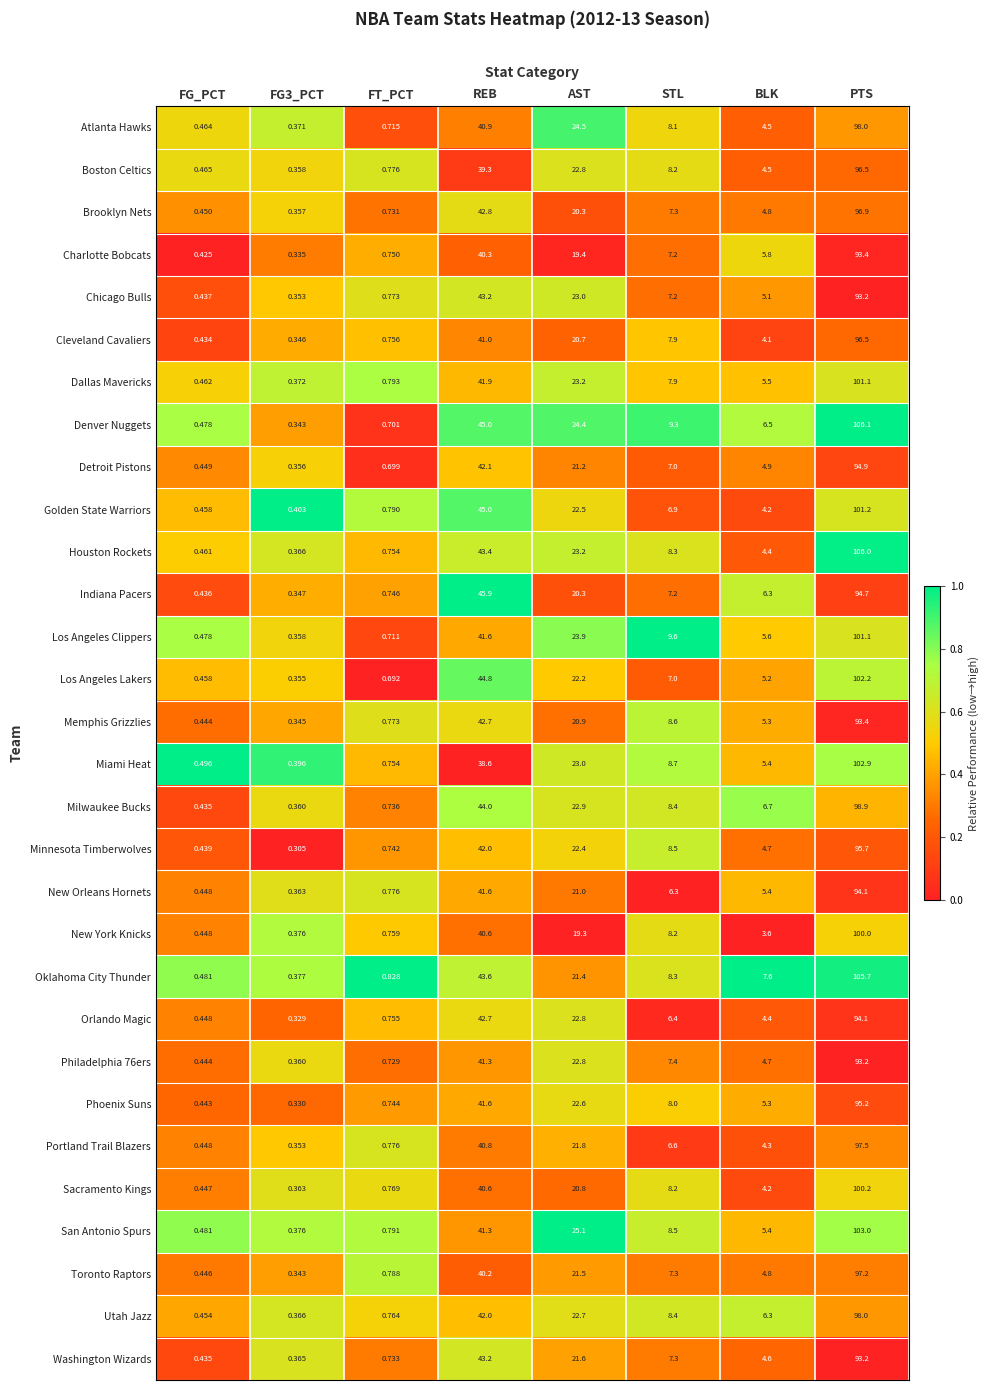

Which series changed the most between FG_PCT and FG3_PCT?

Denver Nuggets